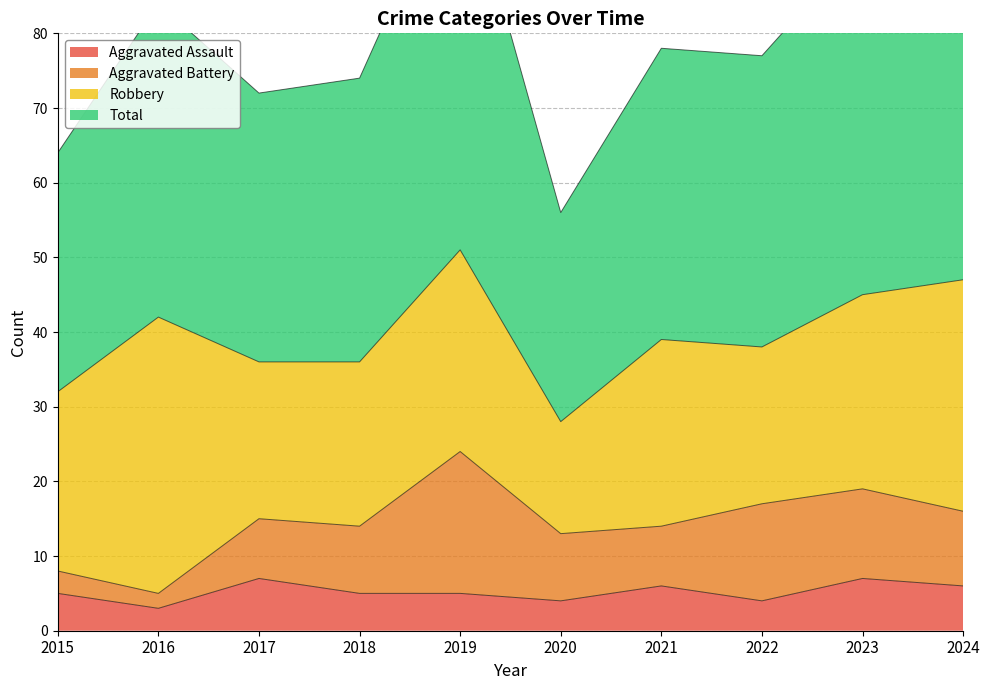

The Aggravated Assault series shows 4 at 2022. True or false?

True